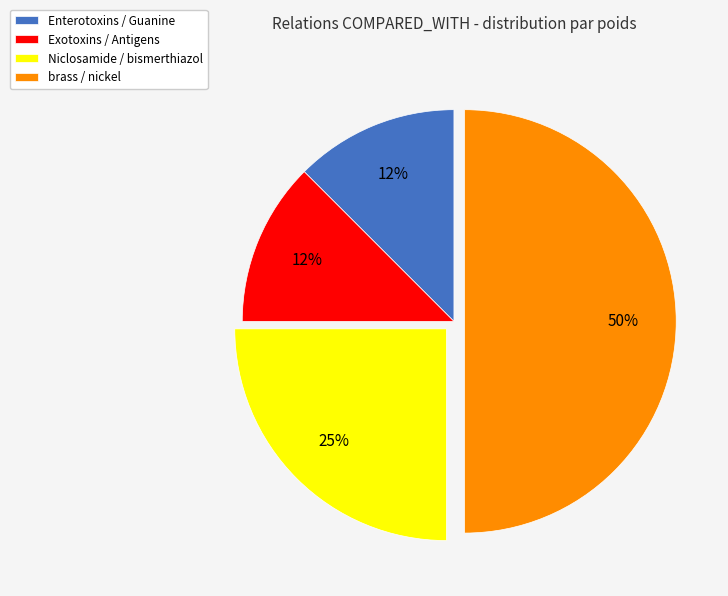

Between Enterotoxins / Guanine and brass / nickel, which is larger?

brass / nickel